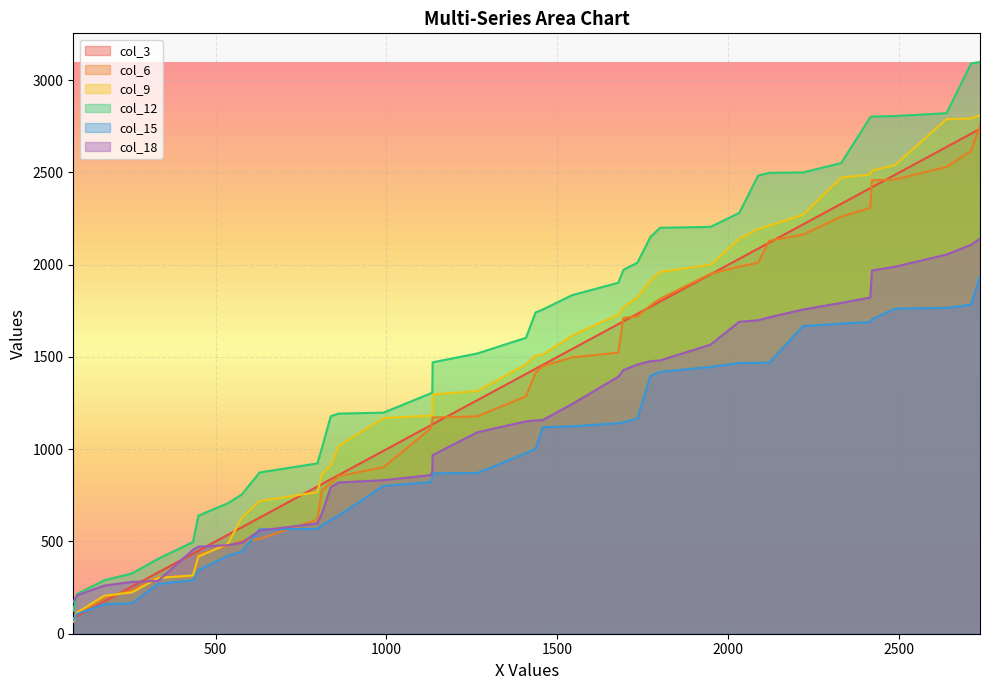

Which series has the largest total across all categories?

col_12